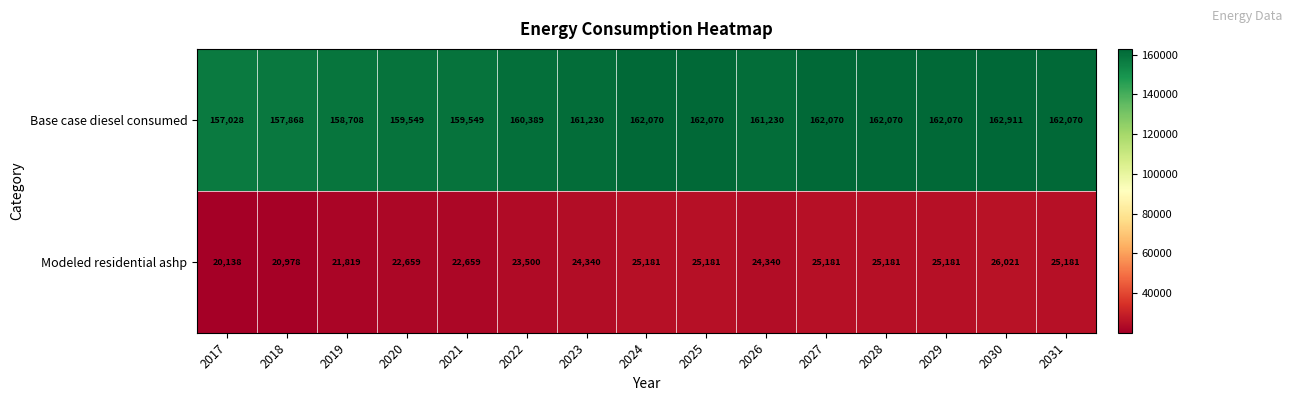

What is the difference between the highest and lowest values at 2026?

136890